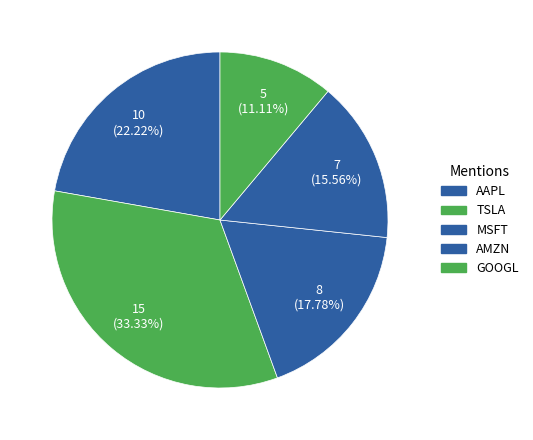

Count the number of slices in the pie.

5